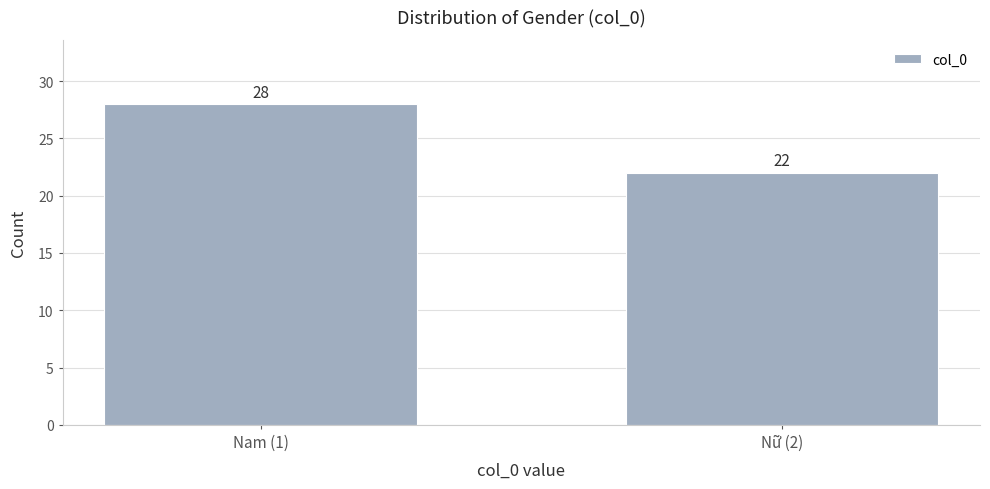

Reading left to right, list all the values displayed in this chart.

Nam (1)=28	Nữ (2)=22